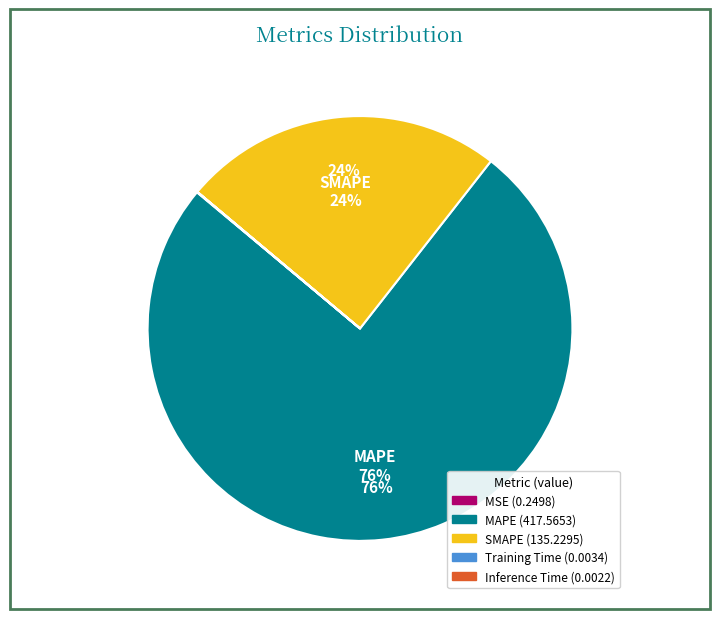

The SMAPE slice represents 17% of the pie. True or false?

False